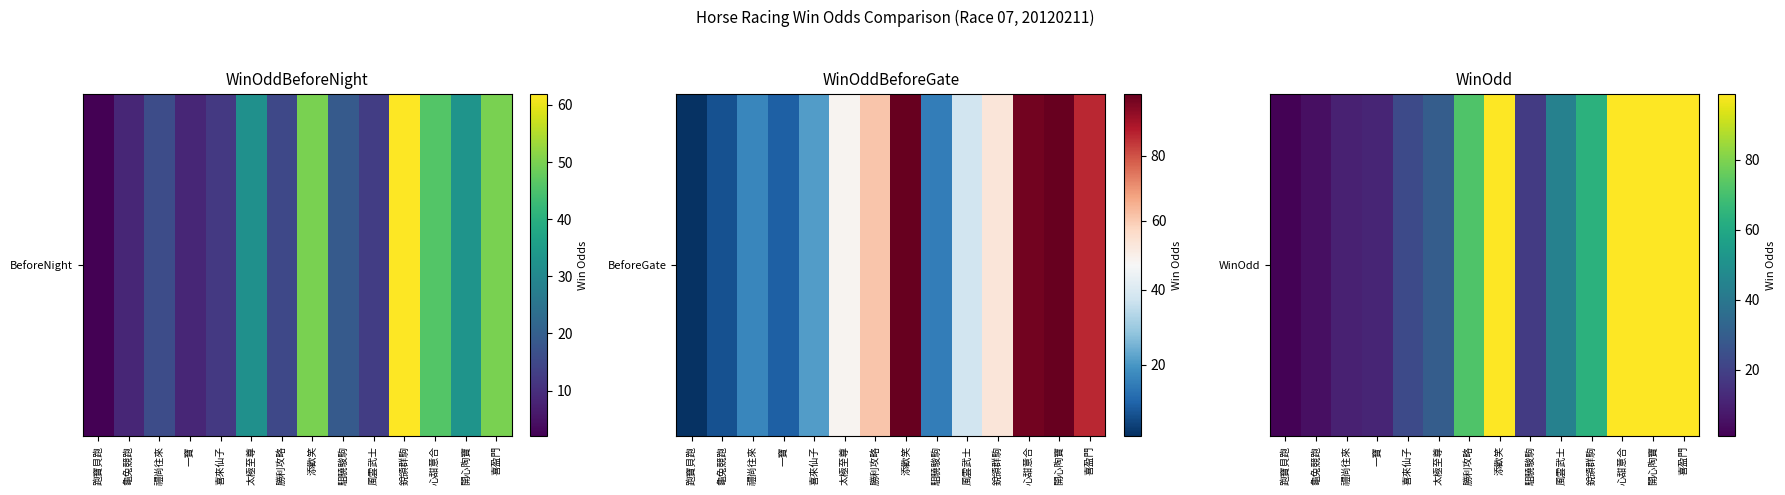

What is the change in value from 喜來仙子 to 勝利攻略?

+49.0